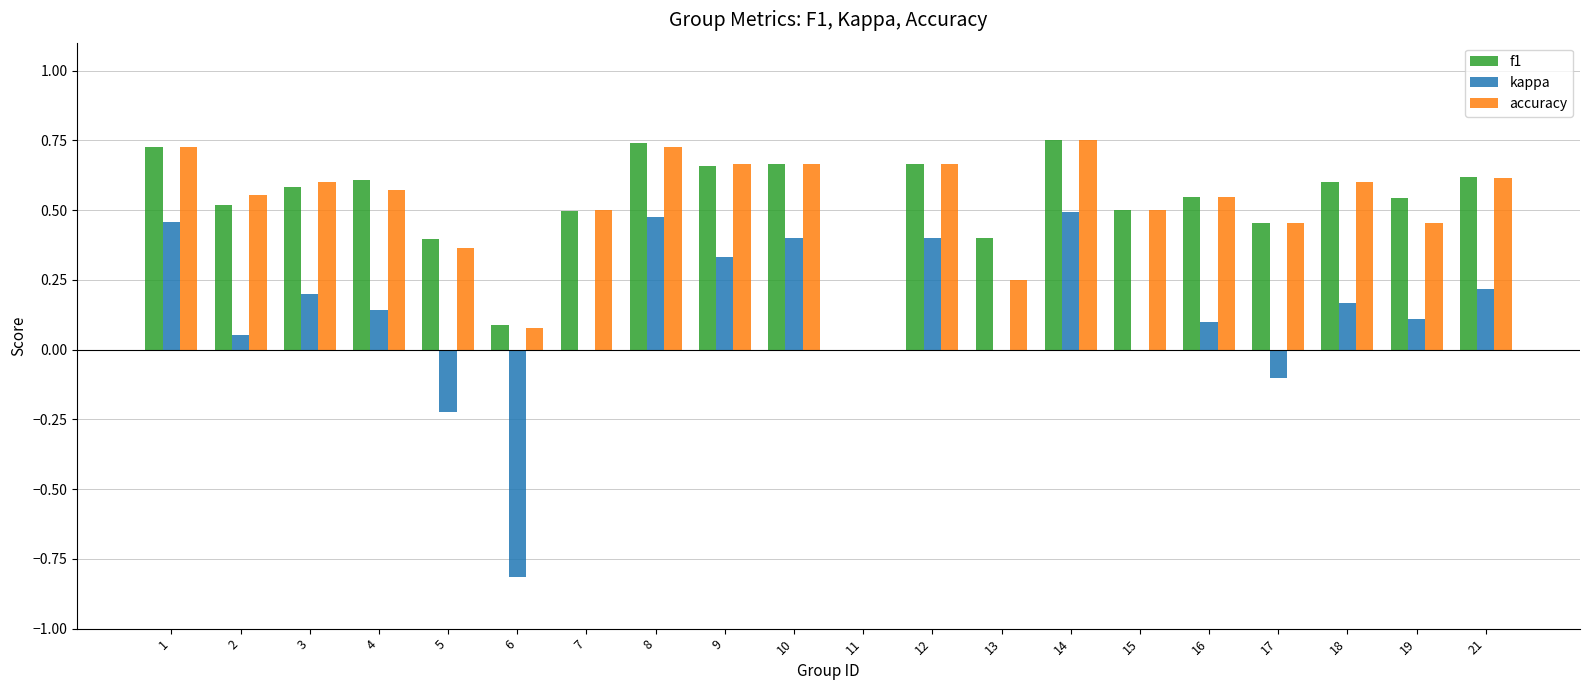

True or false: accuracy has a value of 0.8 at 18.

False